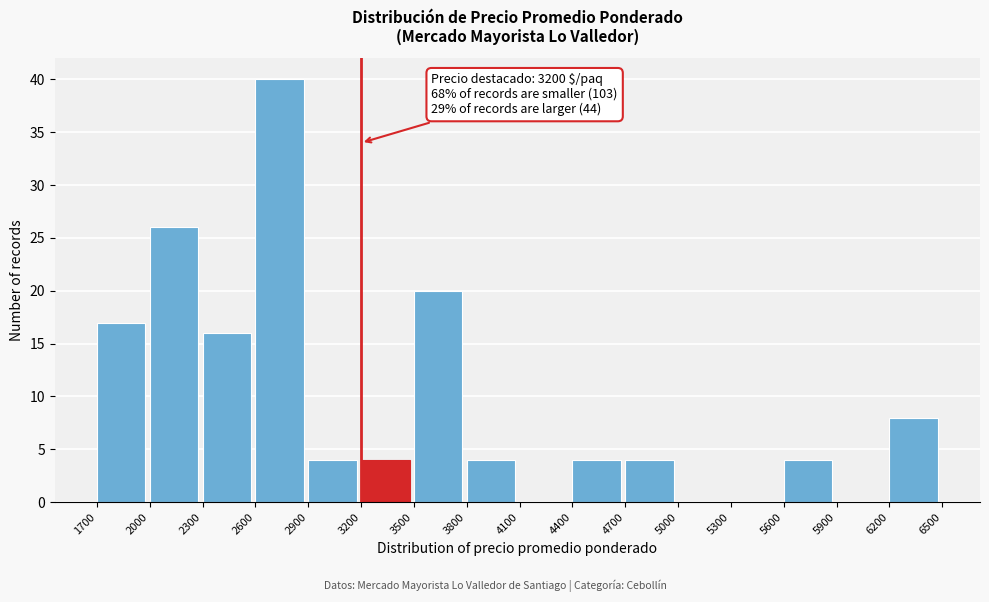

Over which range of the x-axis is the bar tallest?

2600 to 2900